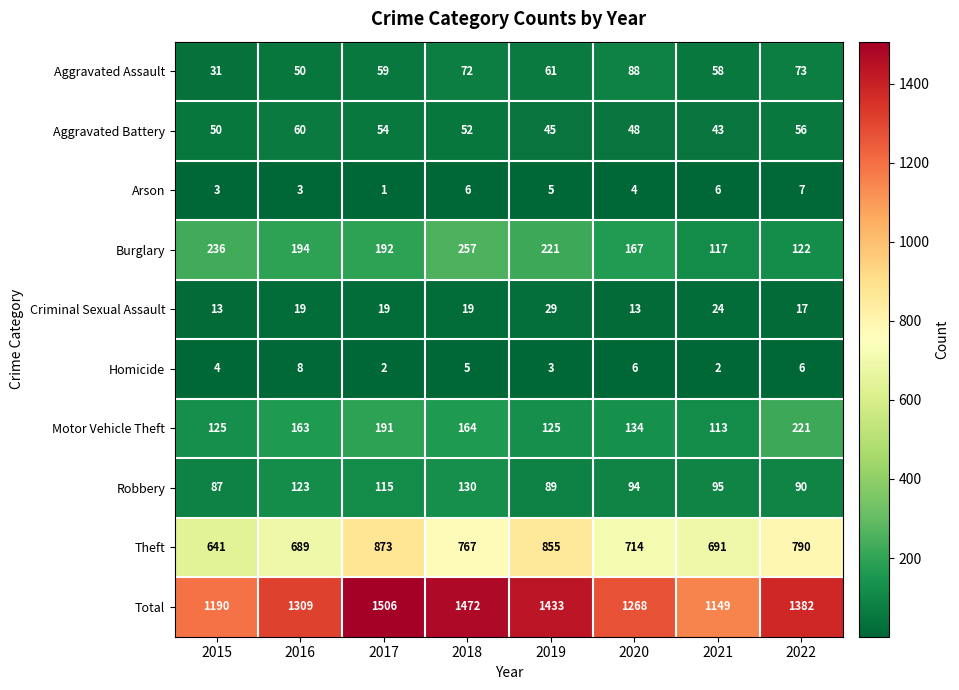

True or false: Arson has a value of 5 at 2016.

False